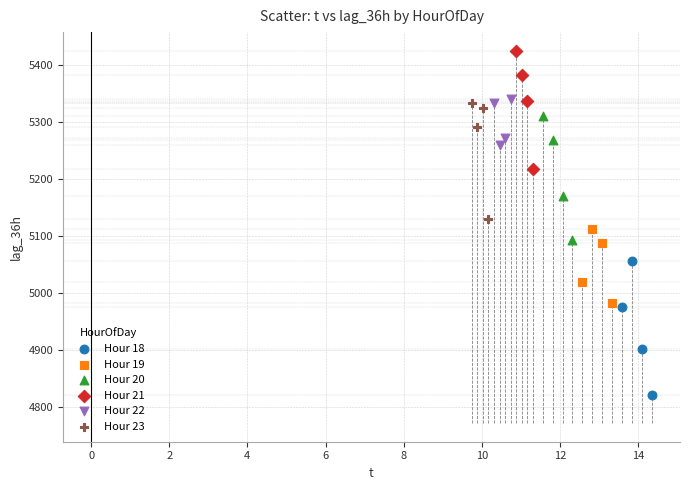

Which series contains the lowest Y value?

Hour 18